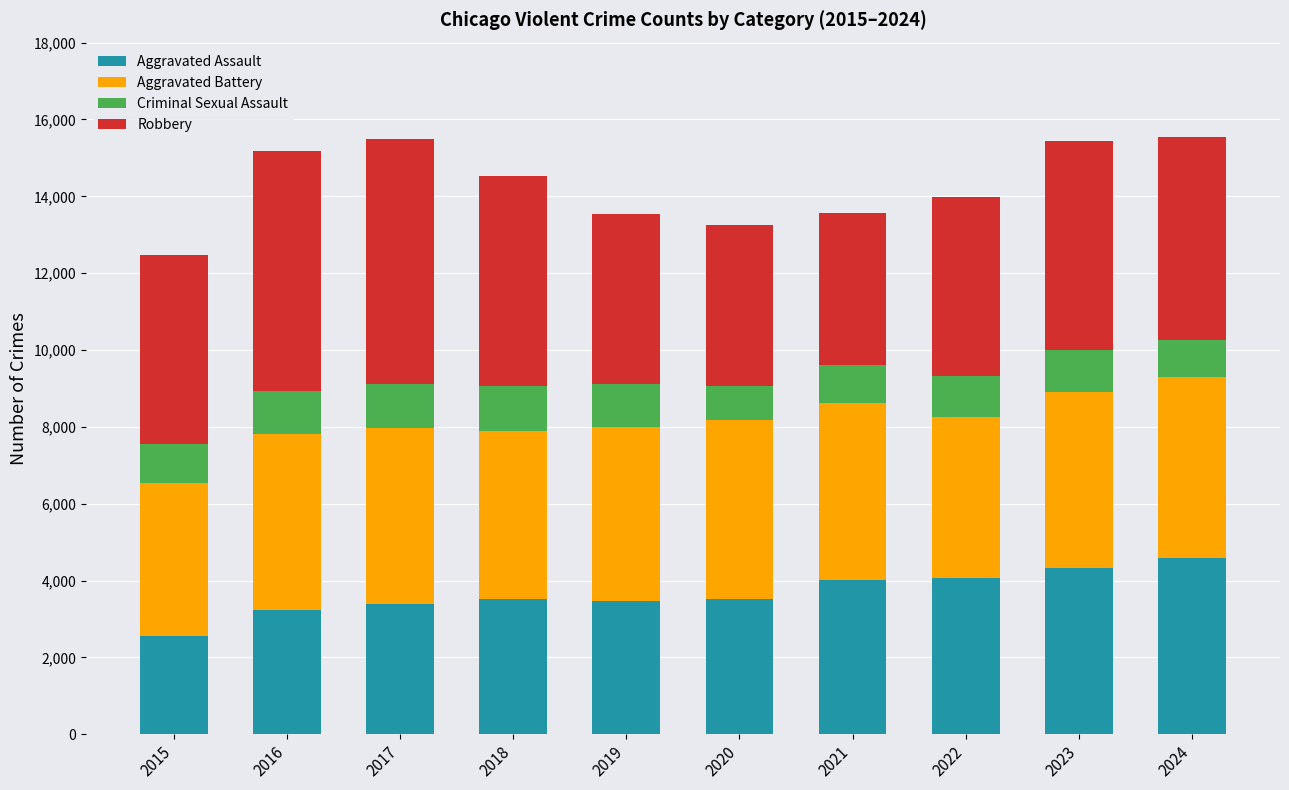

What is the total value across all series at 2021?

13569